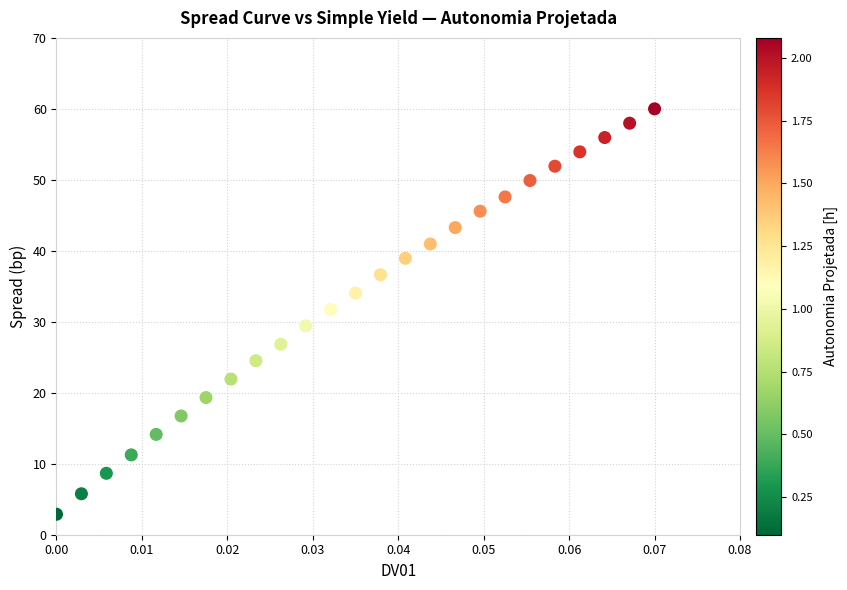

What Y value in the scatter plot is closest to 31?

31.7